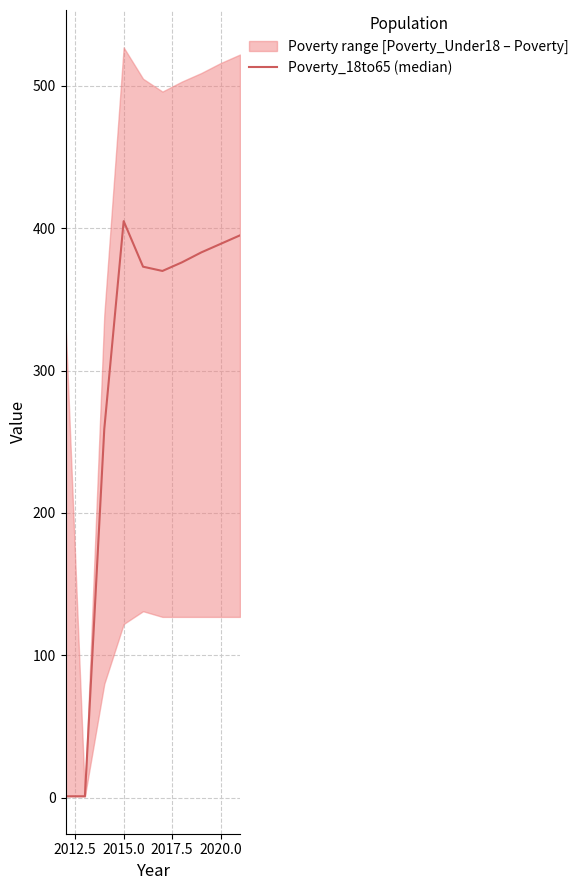

What is the sum of all values?

2952